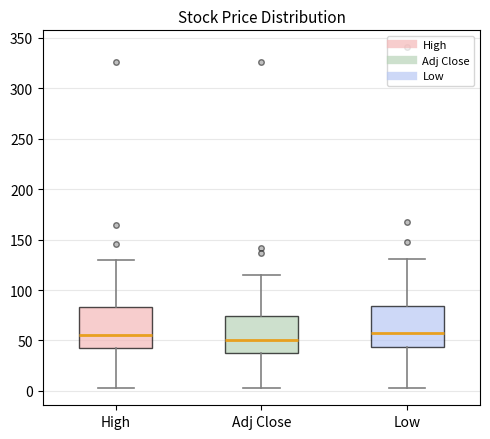

Reading left to right, read every box against the y-axis: the position of its median line, the range the box covers, and the ends of its whiskers. The values are not printed on the chart, so give them approximately, as read against the axis.

High: median 55, box 40 to 85, whiskers 5 to 130
Adj Close: median 50, box 40 to 75, whiskers 5 to 115
Low: median 60, box 45 to 85, whiskers 5 to 130